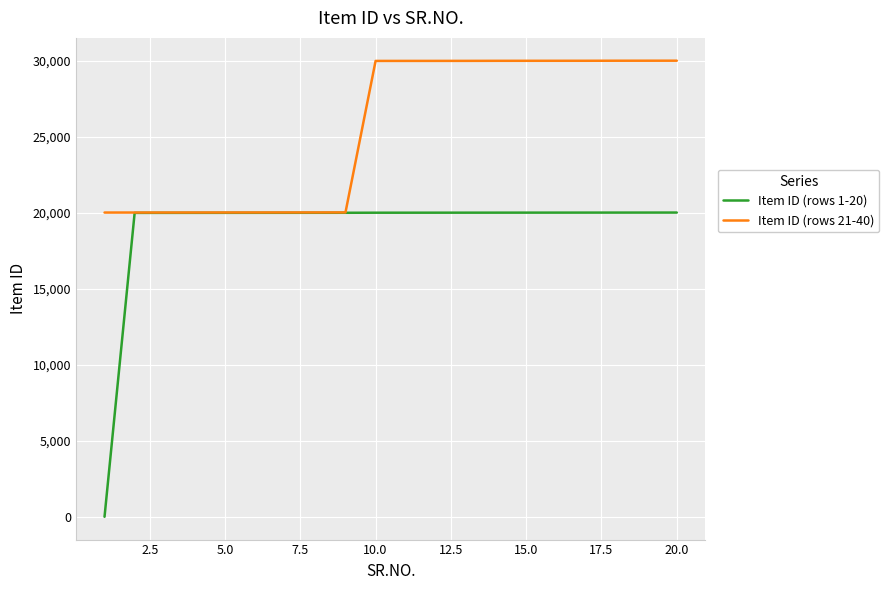

Rank the series by their maximum value, from highest to lowest.

Item ID (rows 21-40), Item ID (rows 1-20)